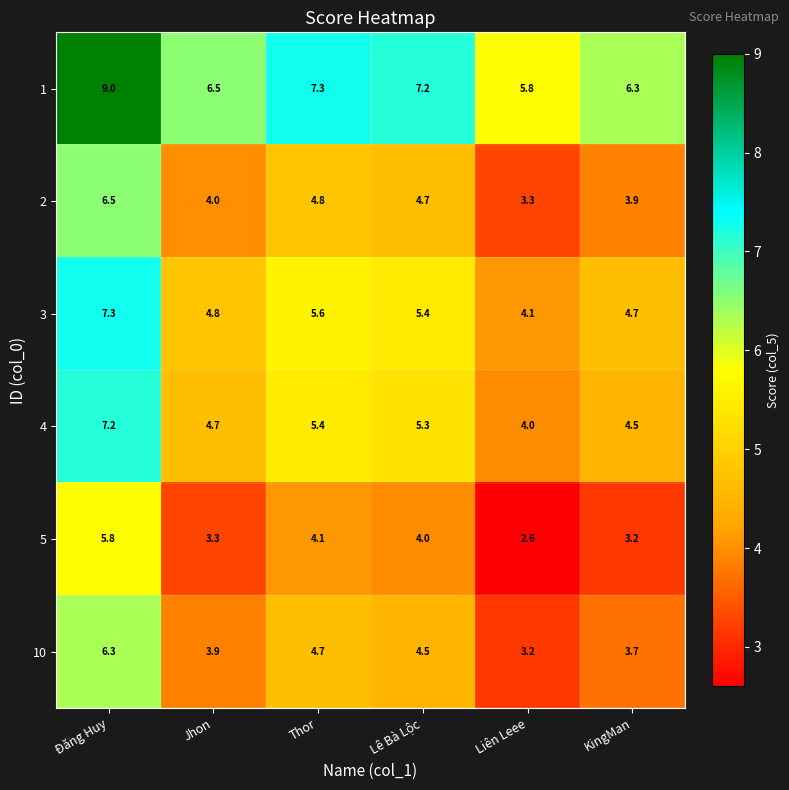

What is the spread (max minus min) of values at Liên Leee?

3.2